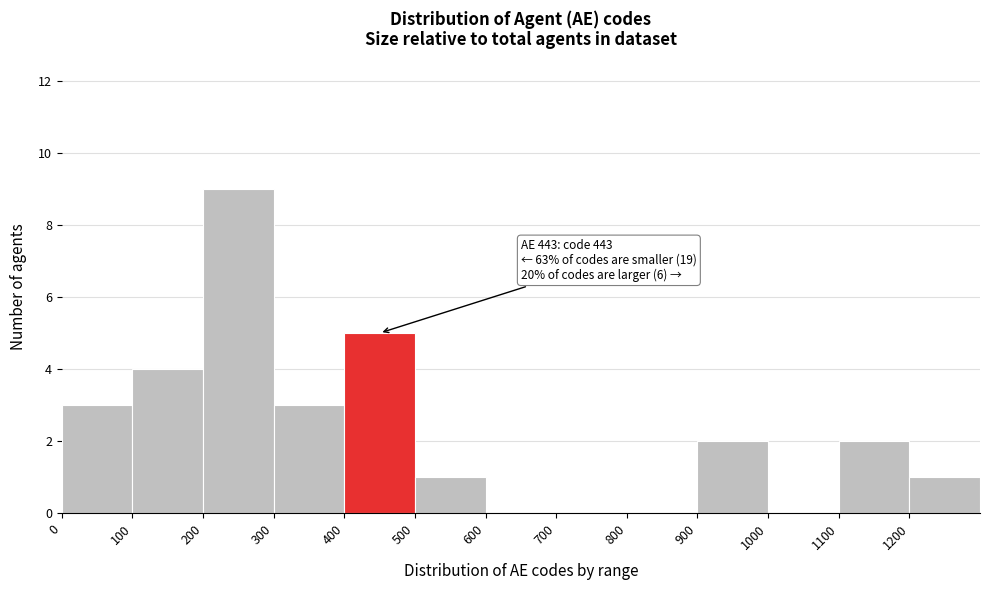

Which range on the x-axis has the tallest bar?

200 to 300